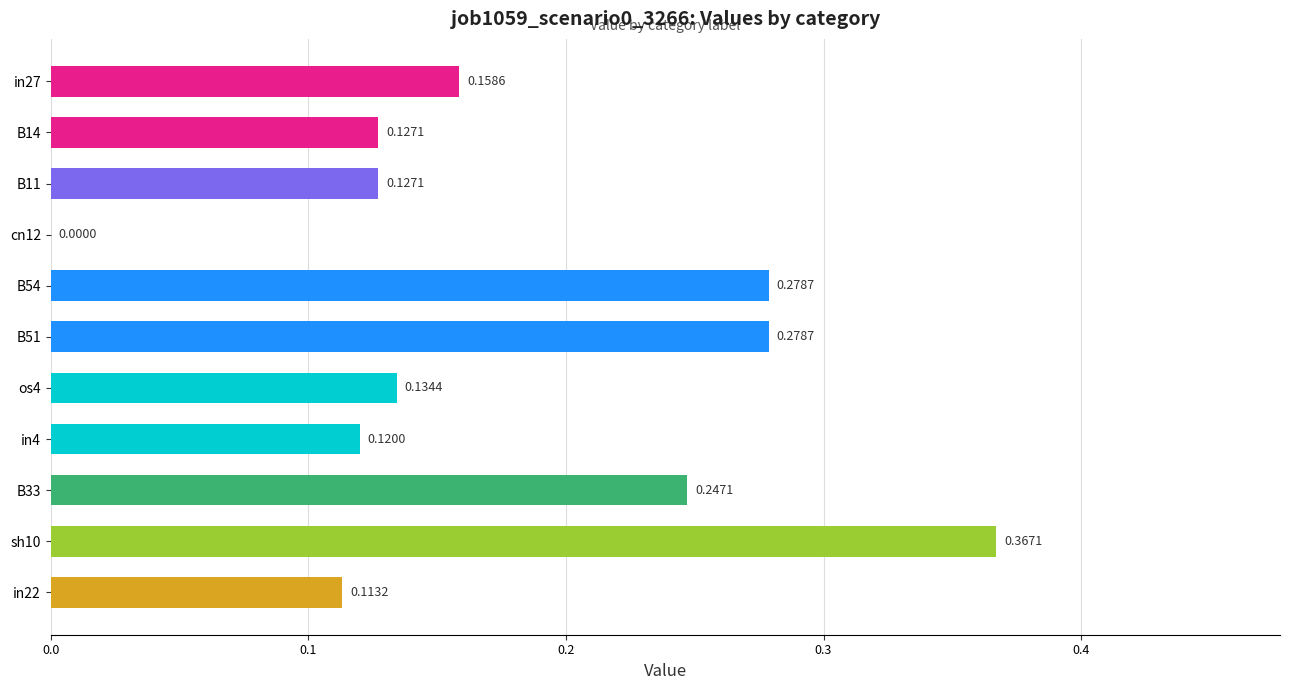

Which has a higher value, in27 or in4?

in27